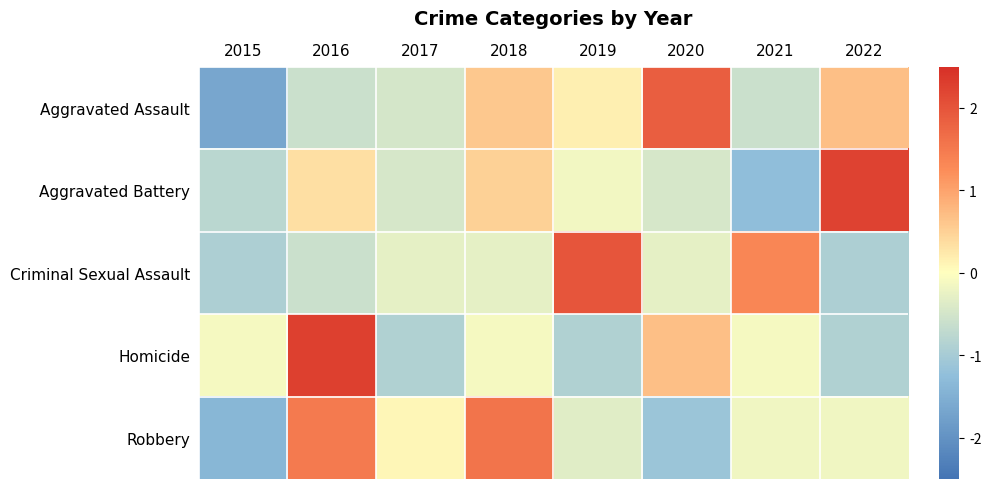

Which series changed the most between 2015 and 2021?

Criminal Sexual Assault